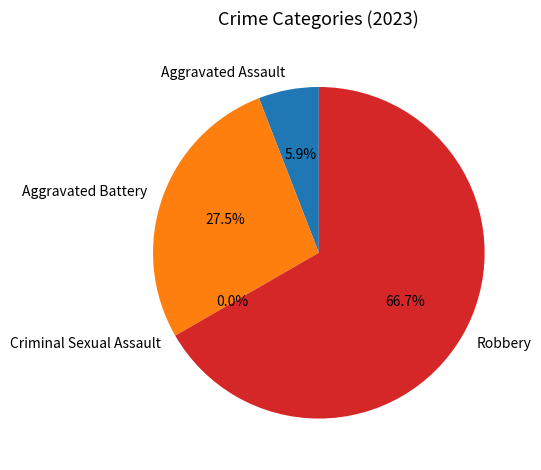

To the nearest percent, what is the difference between the Aggravated Assault and Criminal Sexual Assault slice percentages?

6%